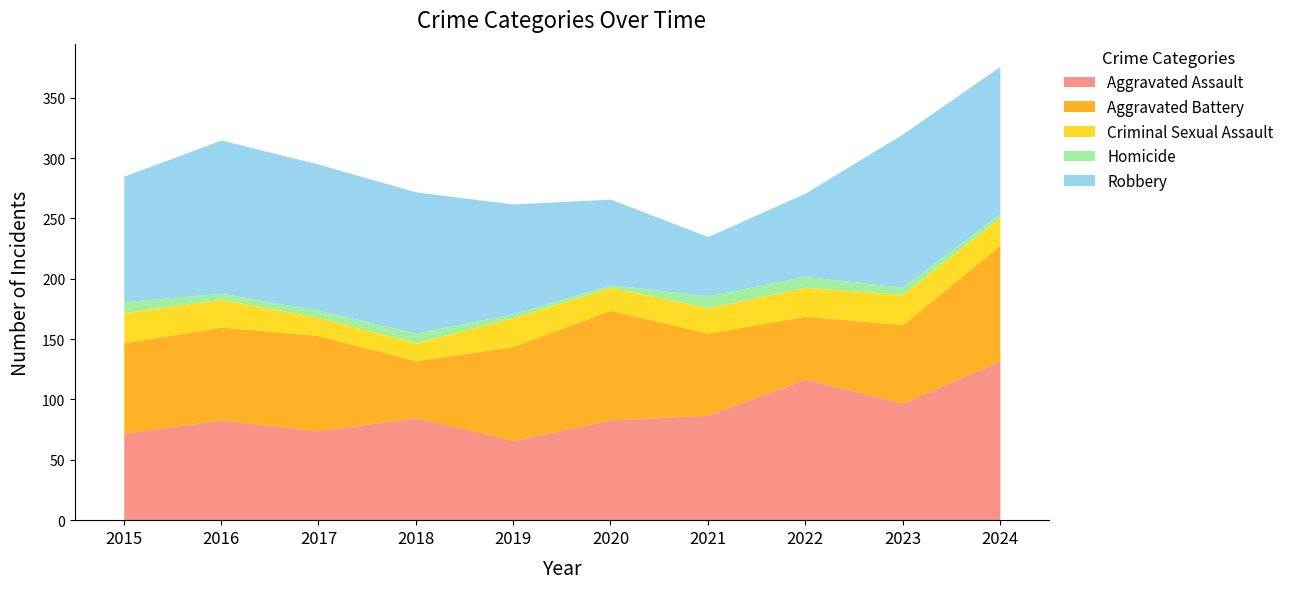

What is the sum of the Robbery values at 2017 and 2016?

248